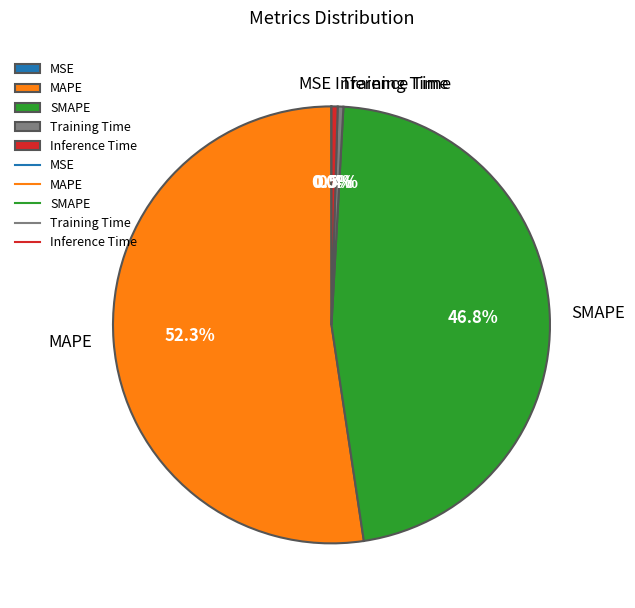

What is the largest slice in the pie chart?

MAPE